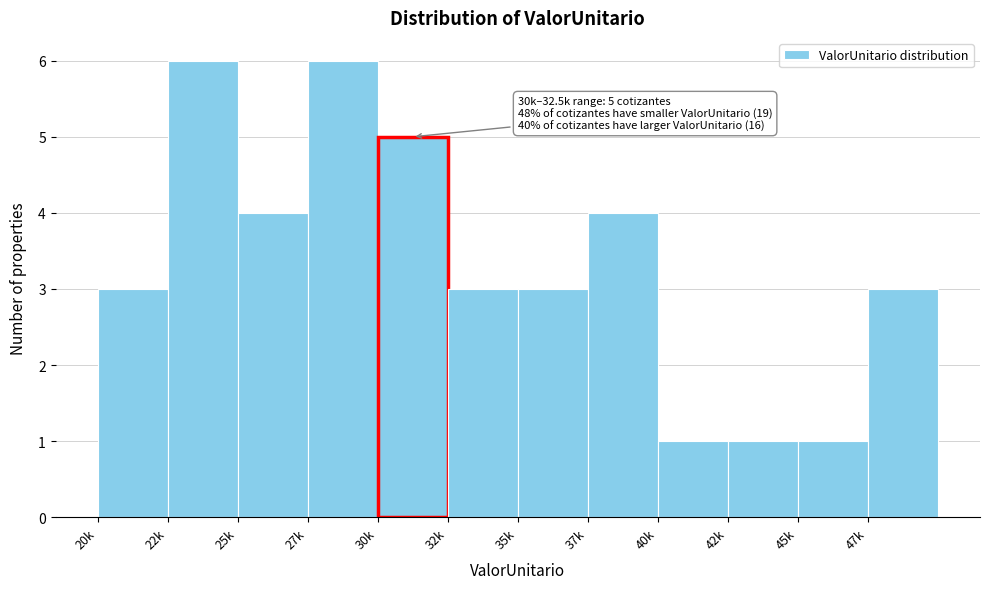

Reading right to left, list all the values displayed in this chart.

47k=3	45k=1	42k=1	40k=1	37k=4	35k=3	32k=3	30k=5	27k=6	25k=4	22k=6	20k=3